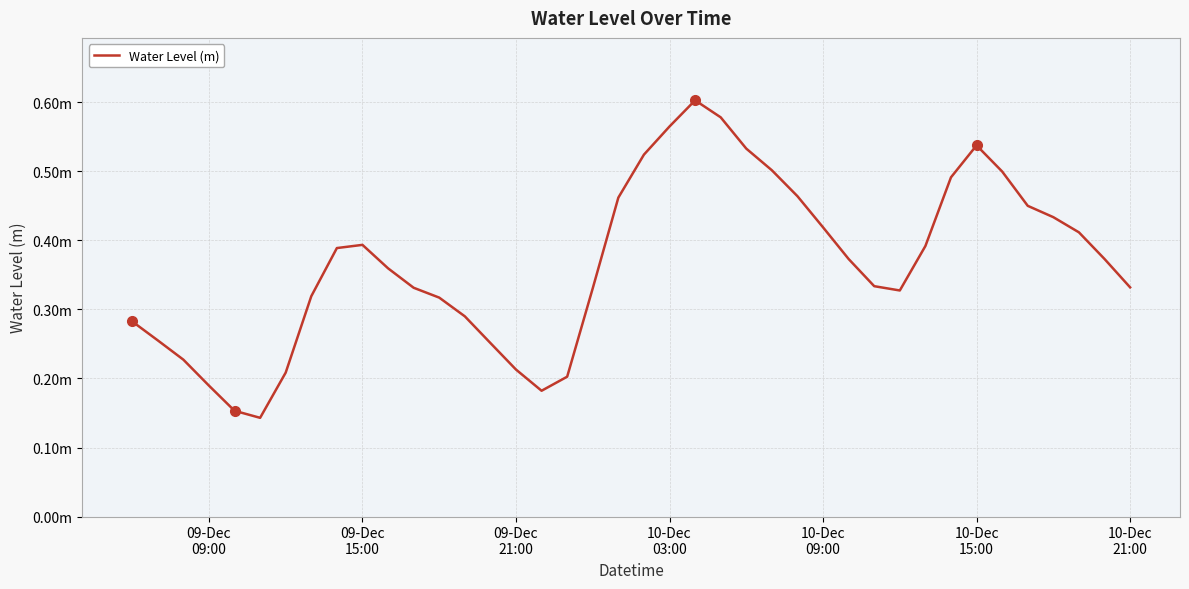

Does the chart have visible grid lines?

Yes